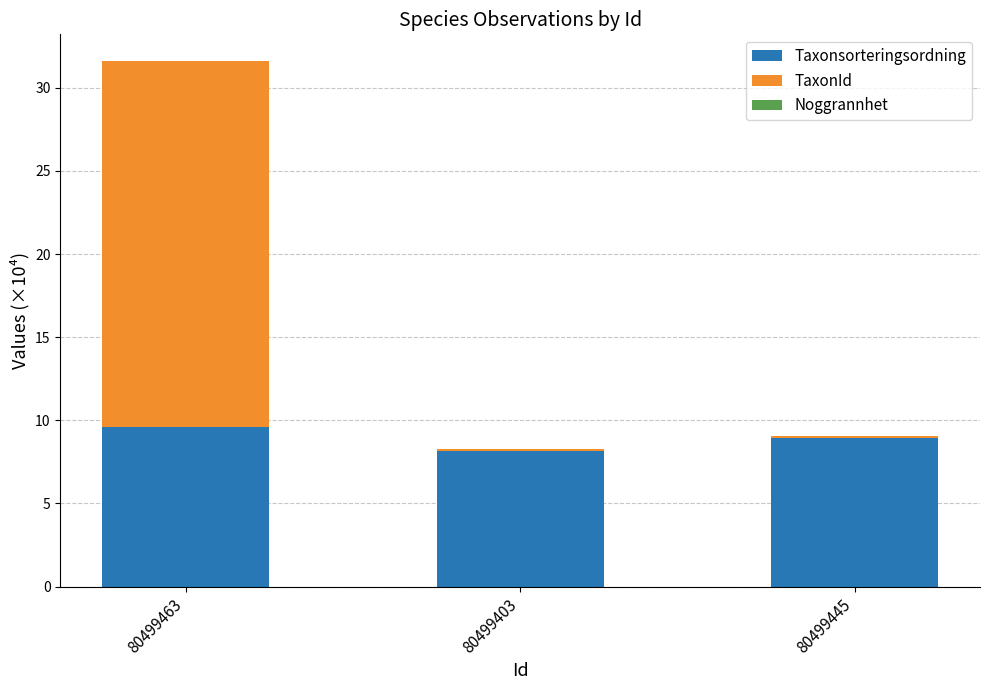

What is the highest value of the Taxonsorteringsordning series?

9.6